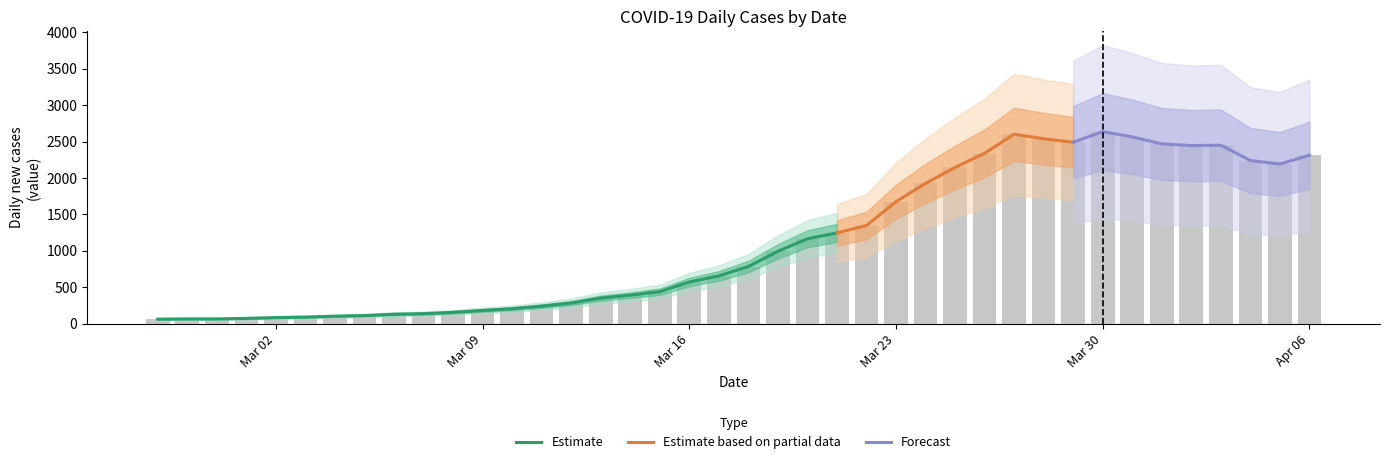

True or false: the data shows 108 at 2020-02-27.

False